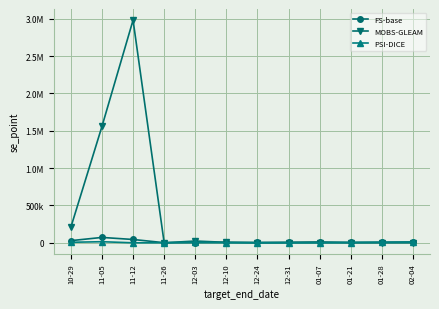

Which category has the highest value in the FS-base series?

11-05